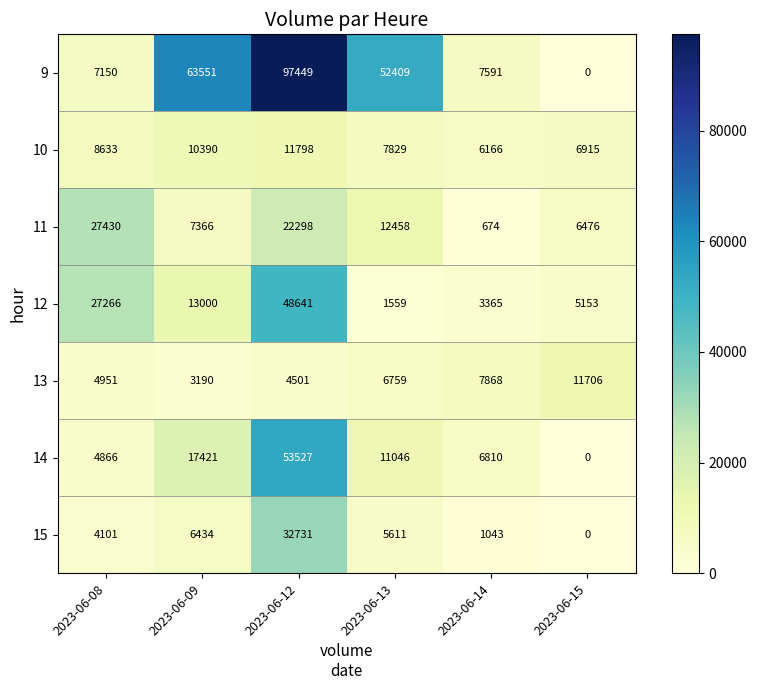

Which label corresponds to the largest value in the chart?

2023-06-12